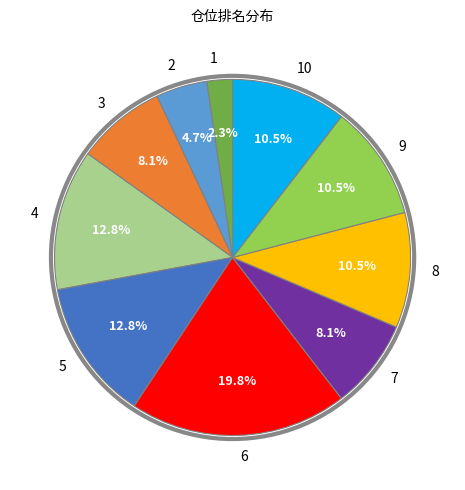

Does any single category account for the majority?

No